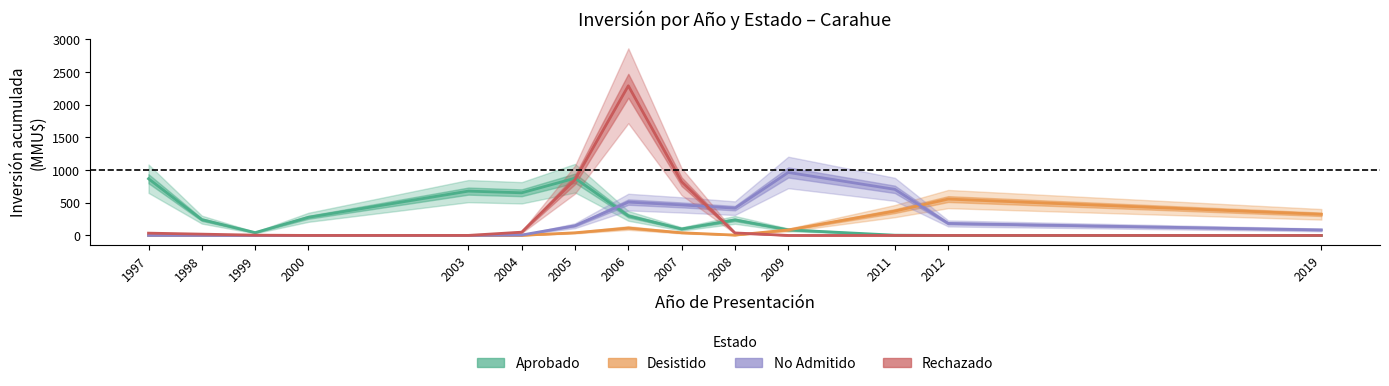

What is the value of the Desistido point at the 11th from the left?

84.2